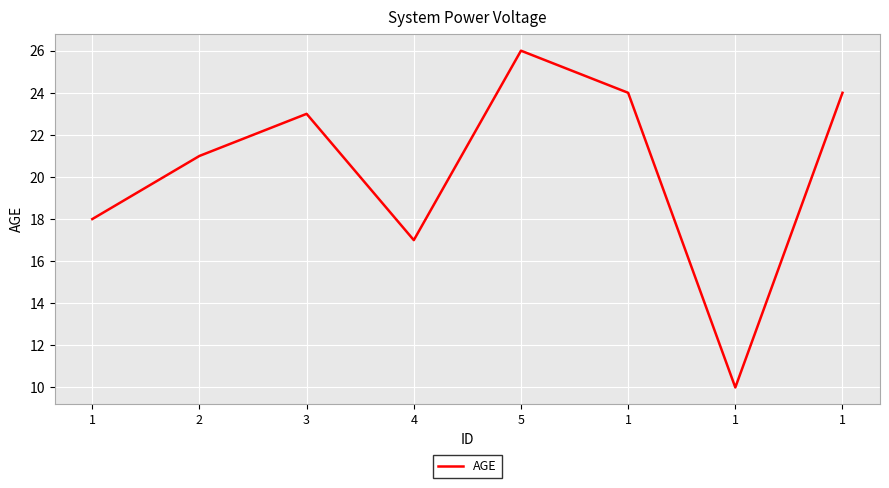

How many values are below 23?

4